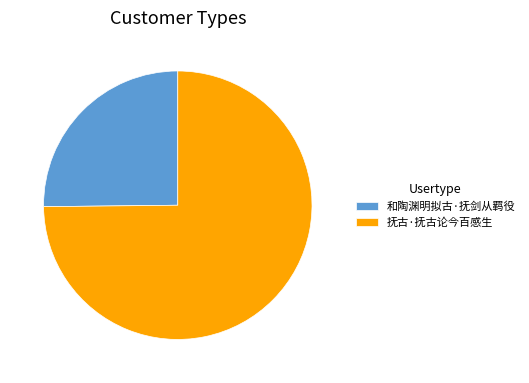

Which category has the smallest portion of the pie?

和陶渊明拟古·抚剑从羁役